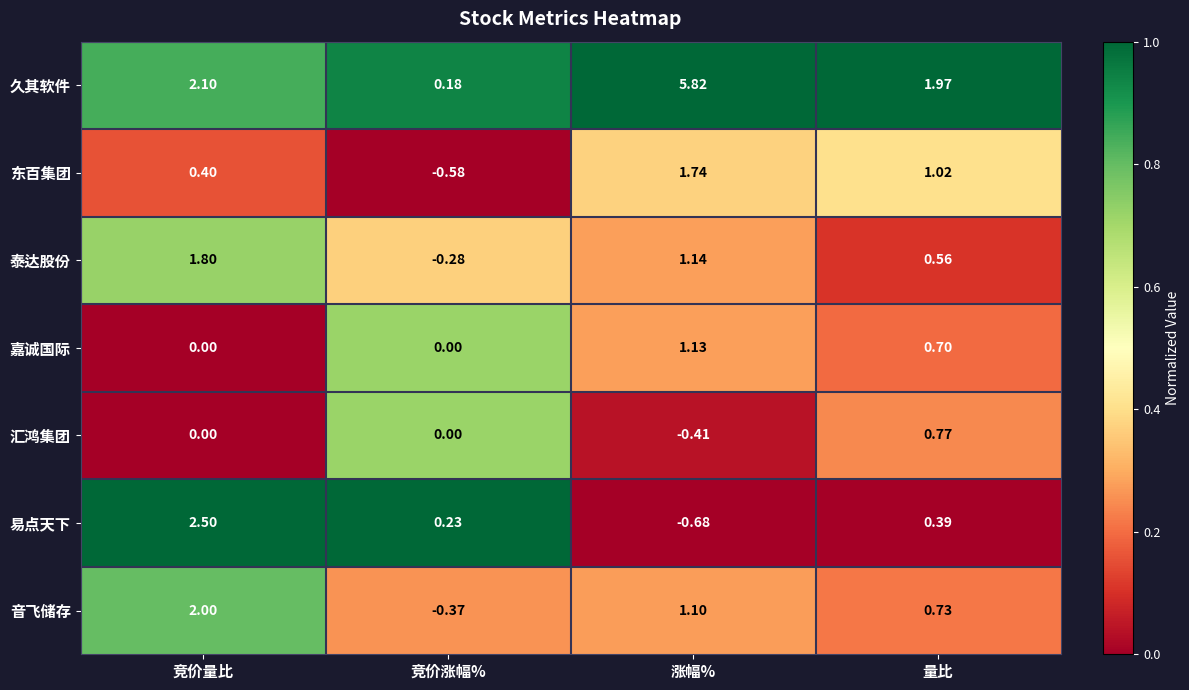

What is the maximum value shown in the chart?

5.8